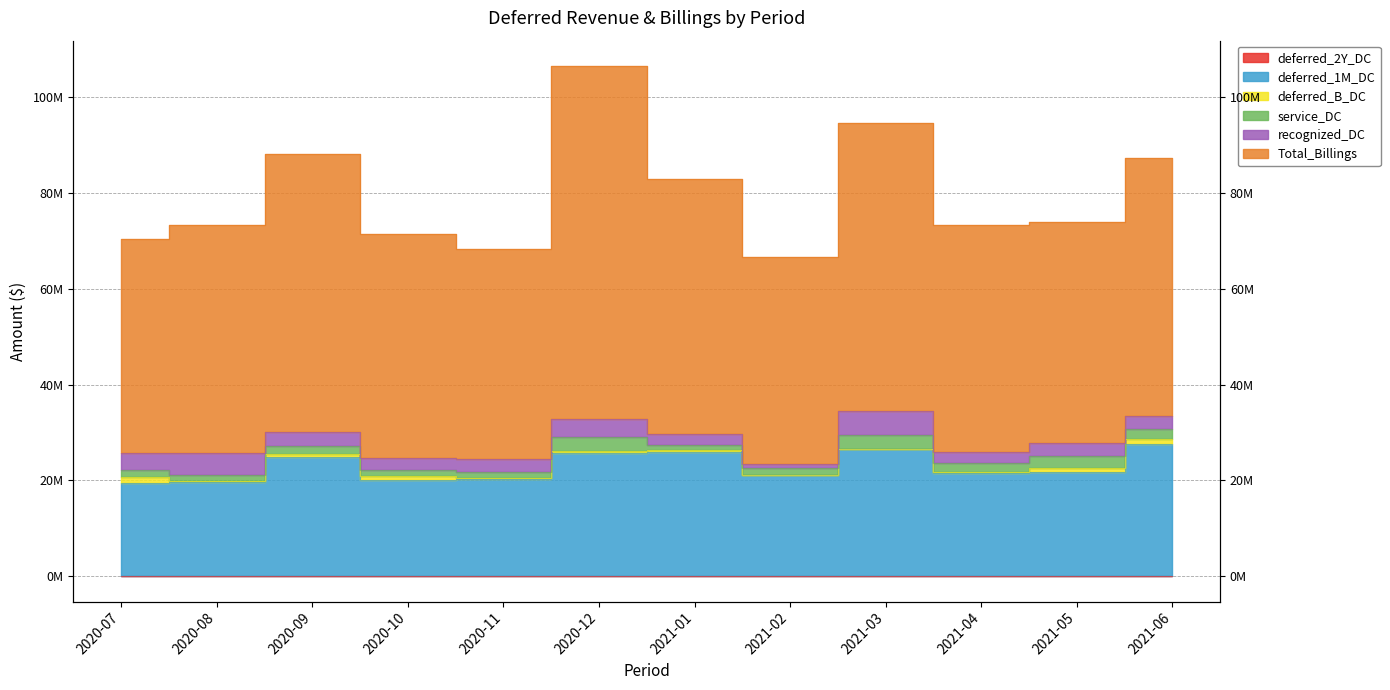

Does the chart display data point markers on the line(s)?

No